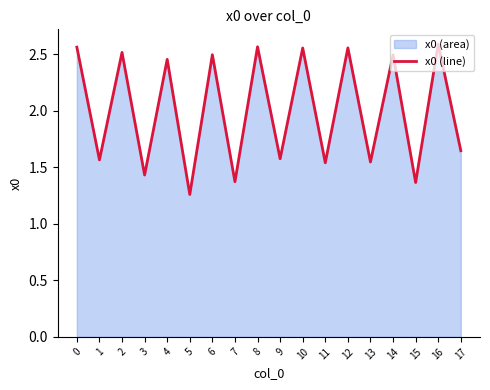

How many values are below 2?

9